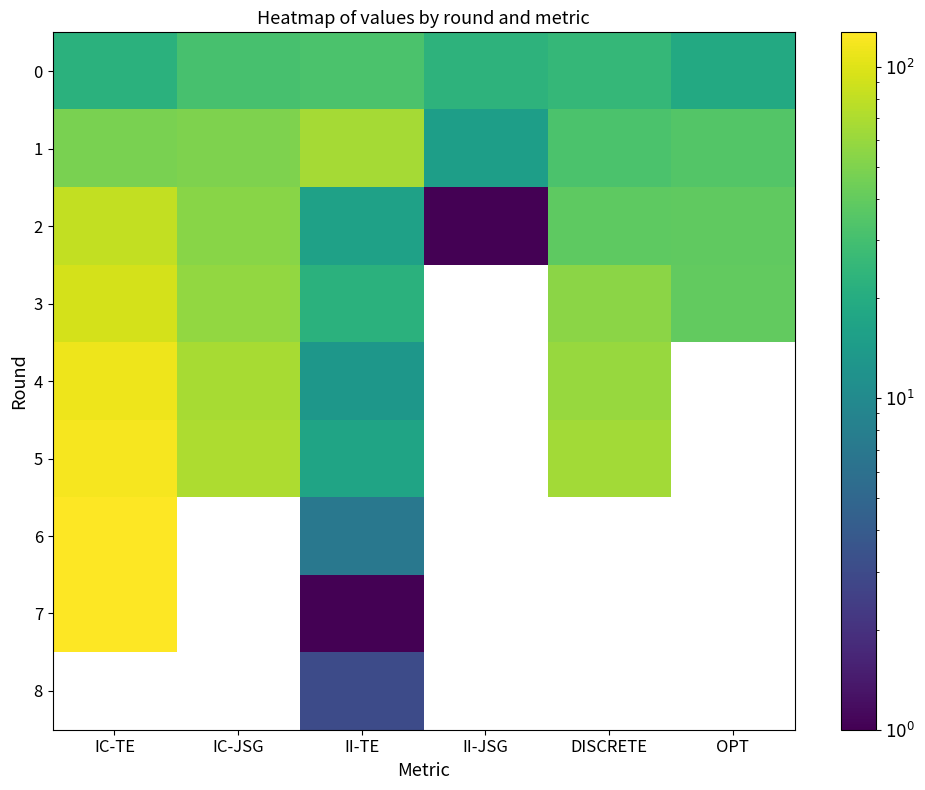

What is the highest value of the 3 series?

93.0